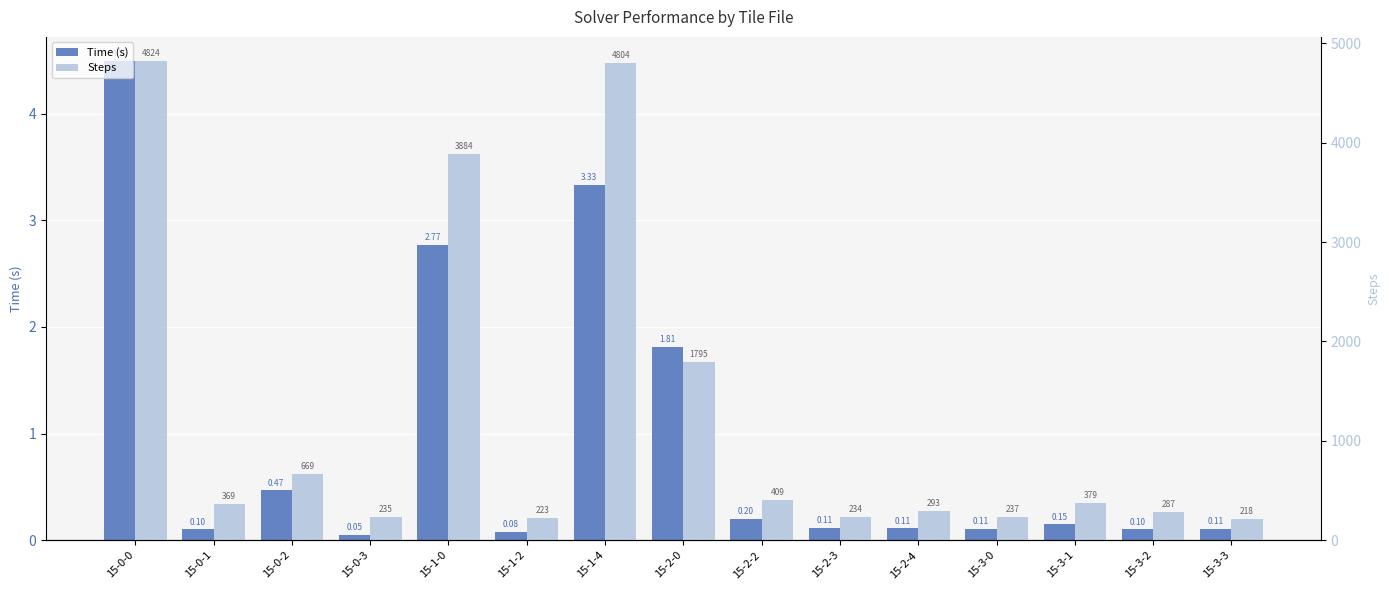

What is the label of the 6th bar from the right?

15-2-3